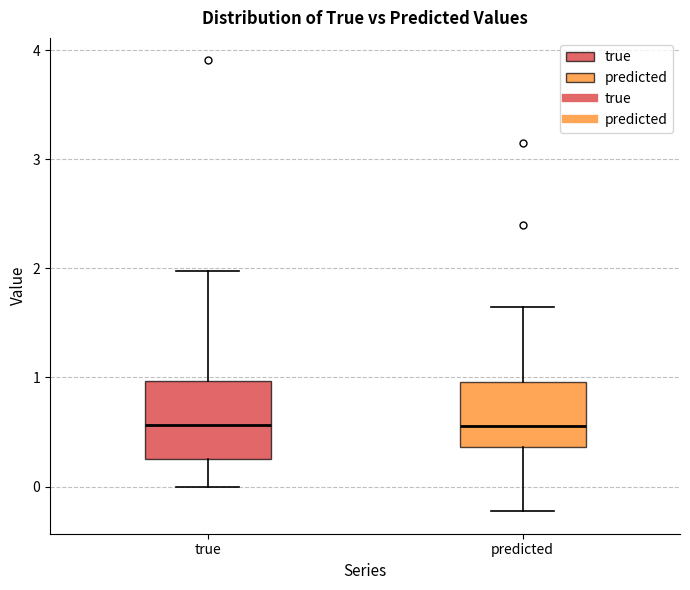

Where does the lower whisker of the box for predicted end on the y-axis? The values are not printed on the chart, so give them approximately, as read against the axis.

-0.2